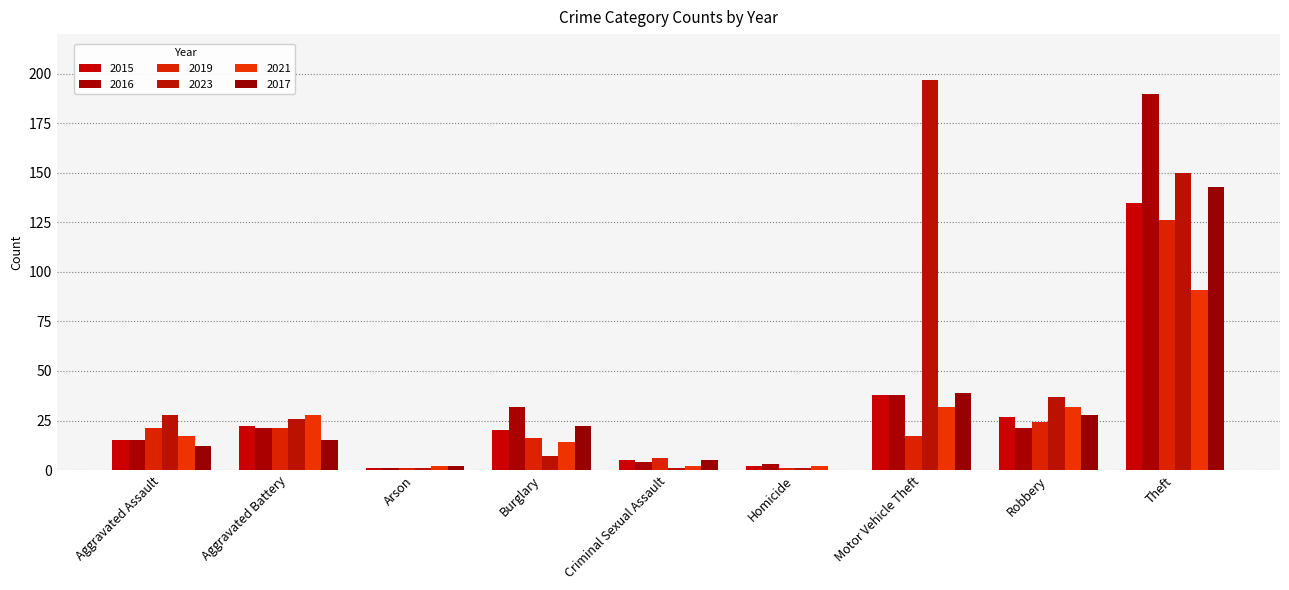

How many categories are shown in the chart?

9